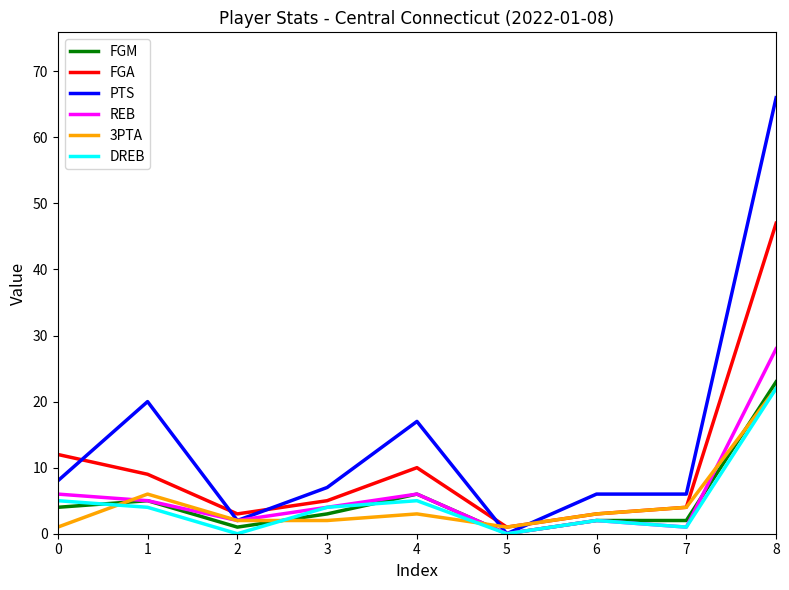

Which series has the largest total across all categories?

PTS